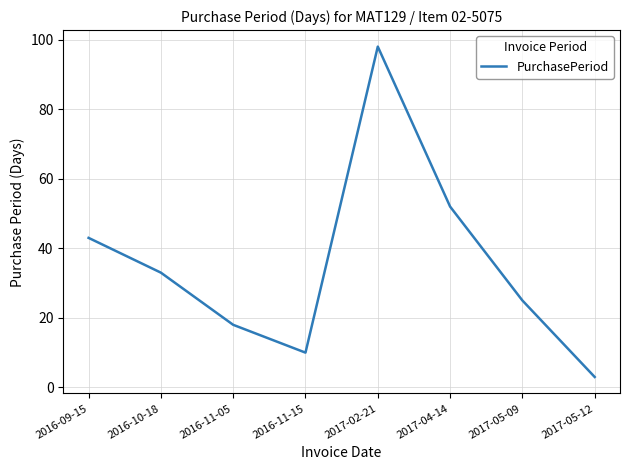

What is the sum of all values?

282